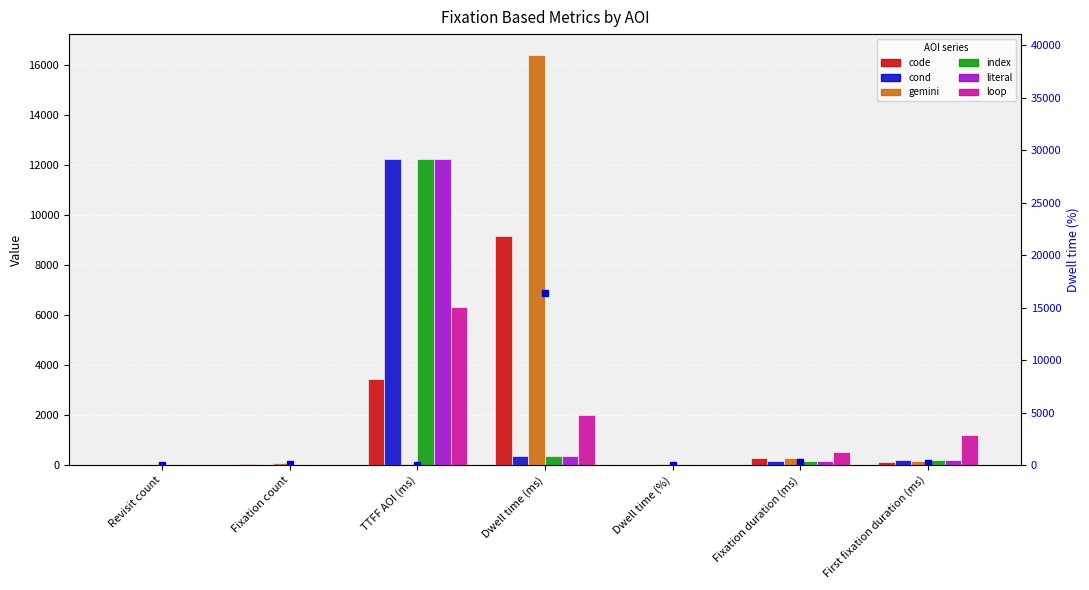

True or false: loop has a value of 2.6 at Dwell time (%).

False